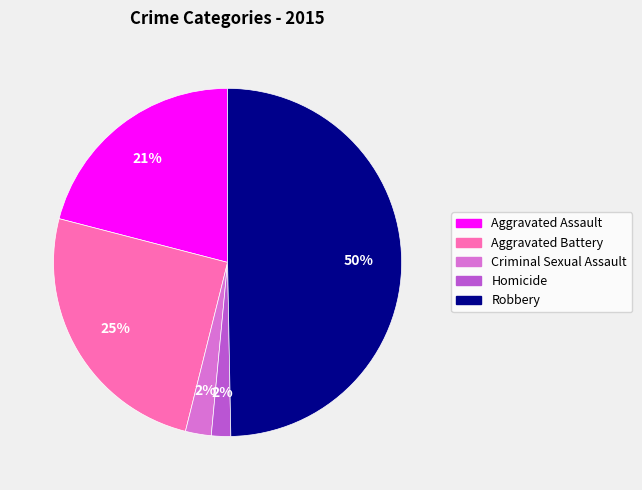

Combined, do Robbery and Aggravated Assault account for over 50%?

Yes